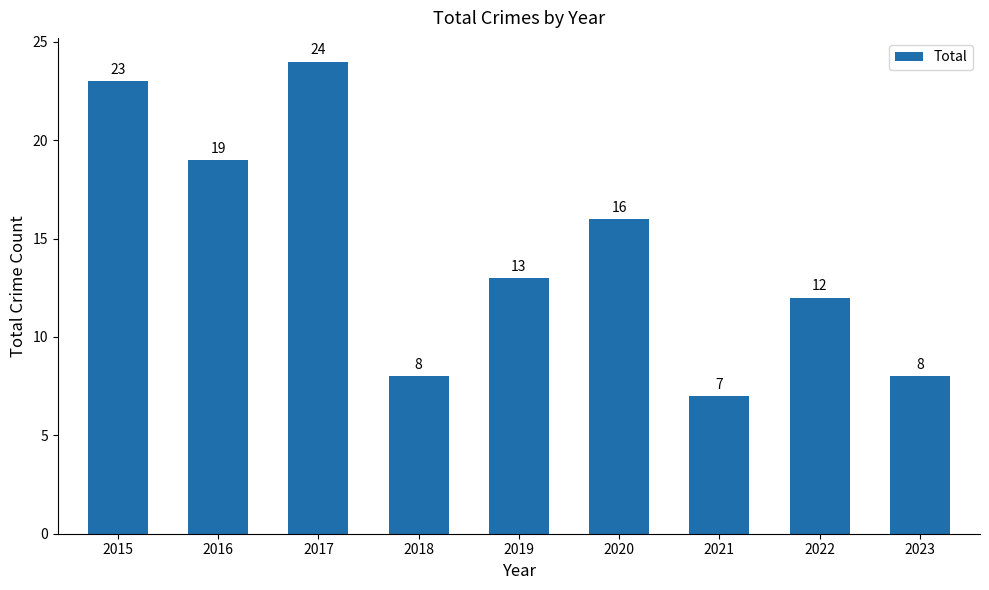

How many bars are there in total?

9